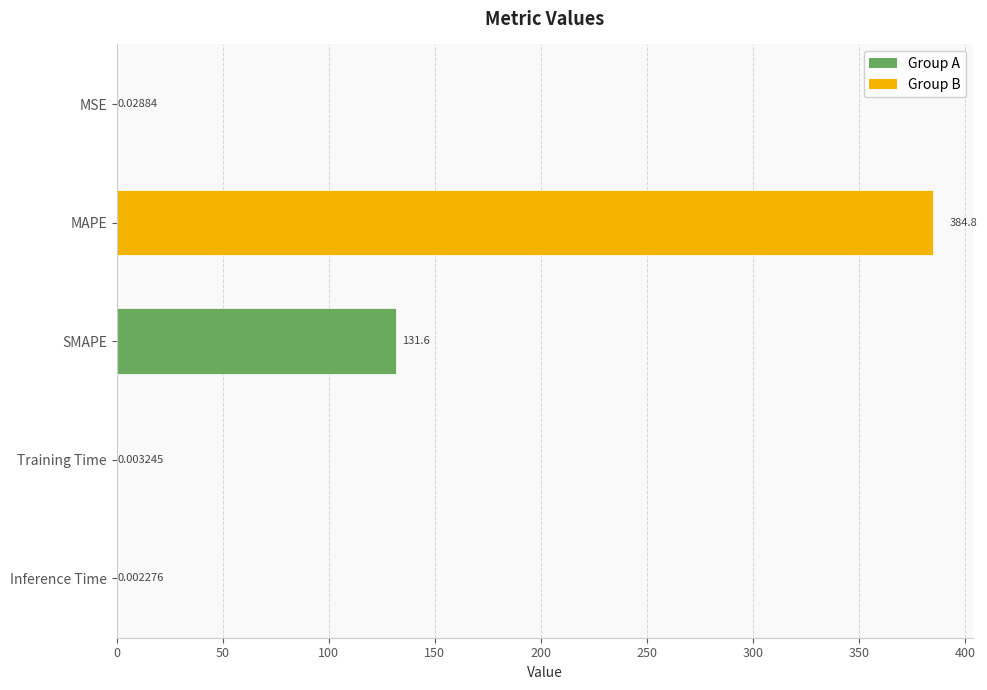

At which category does the chart reach its peak across all series?

MAPE